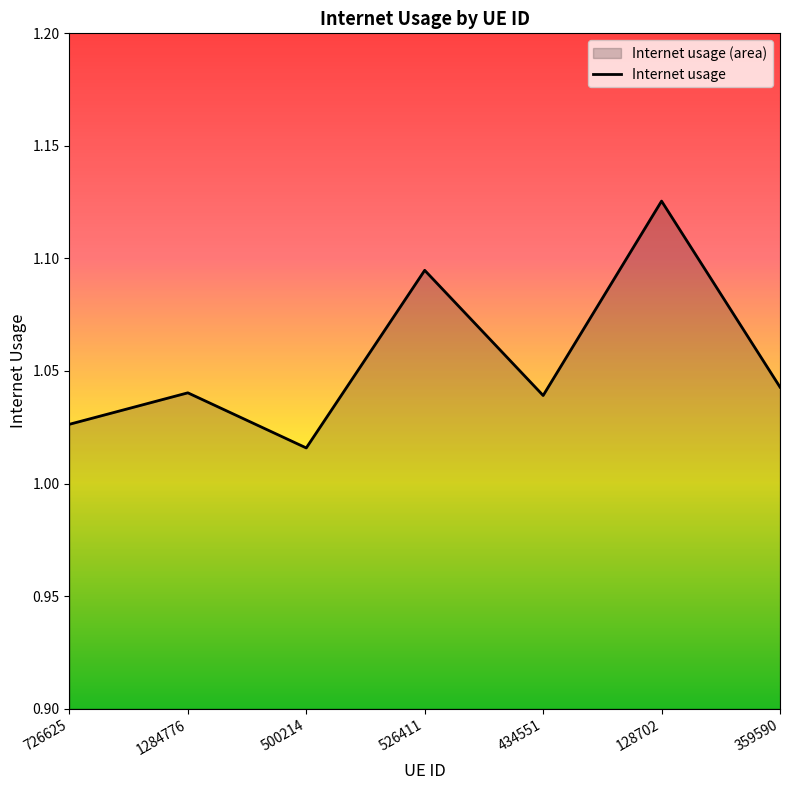

How many values are between 1 and 2?

7